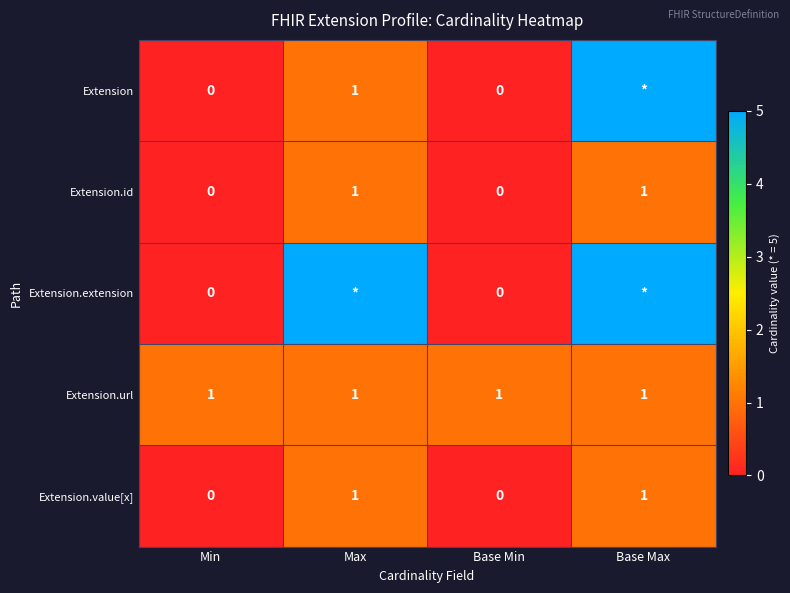

How many Extension.value[x] values are between 0 and 1?

4